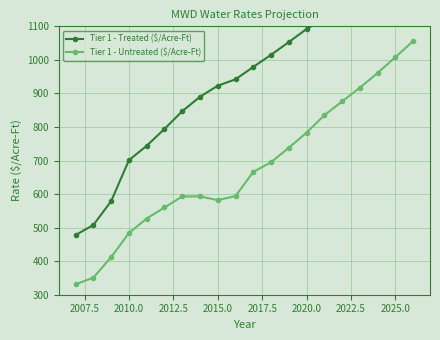

The Tier 1 - Untreated ($/Acre-Ft) series shows 1080 at 2020.0. True or false?

False